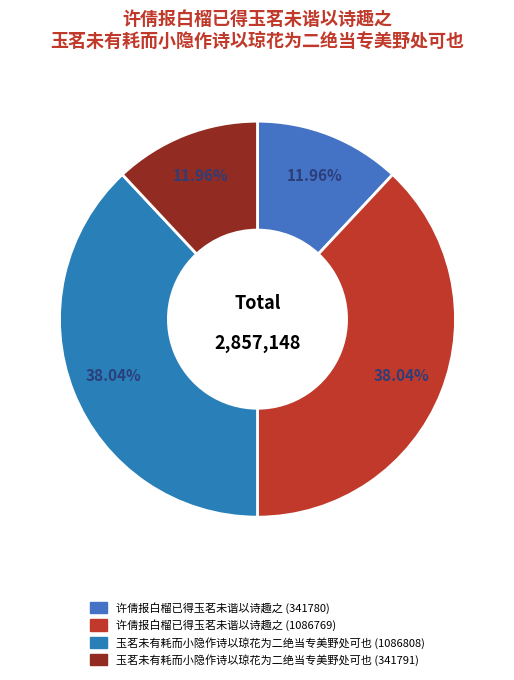

What is the largest slice in the pie chart?

玉茗未有耗而小隐作诗以琼花为二绝当专美野处可也 (1086808)